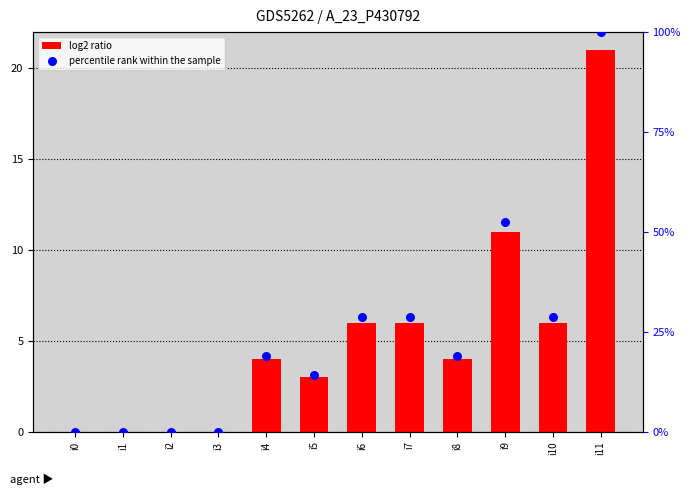

At which category is the sum across all series the highest?

i11